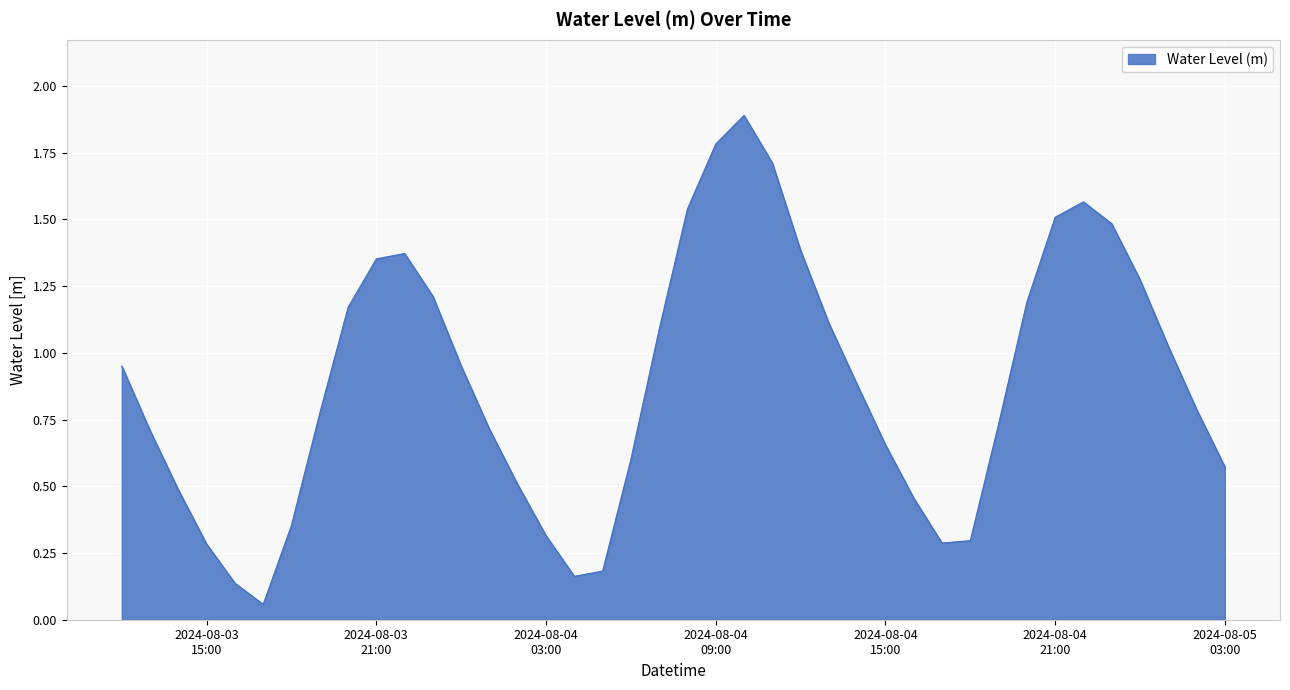

What is the greatest value displayed?

1.9